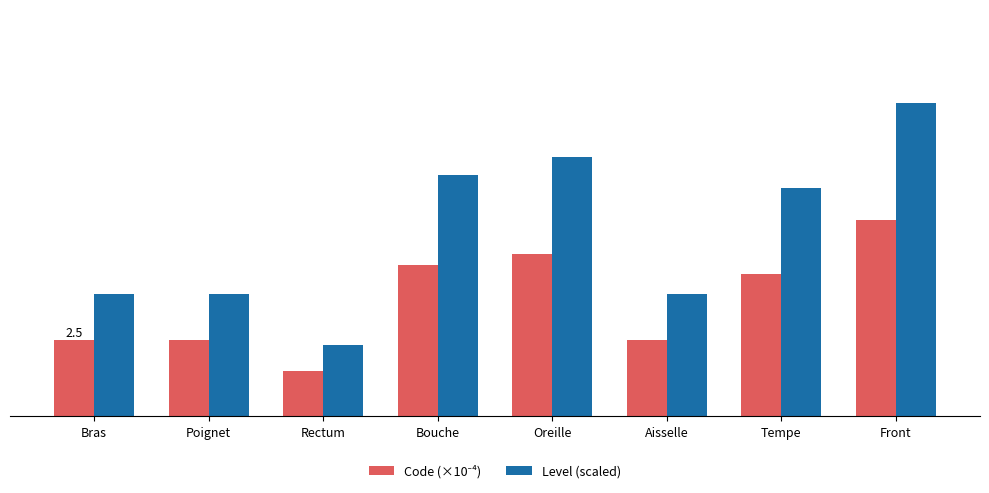

Which series changed the most between Aisselle and Tempe?

Level (scaled)